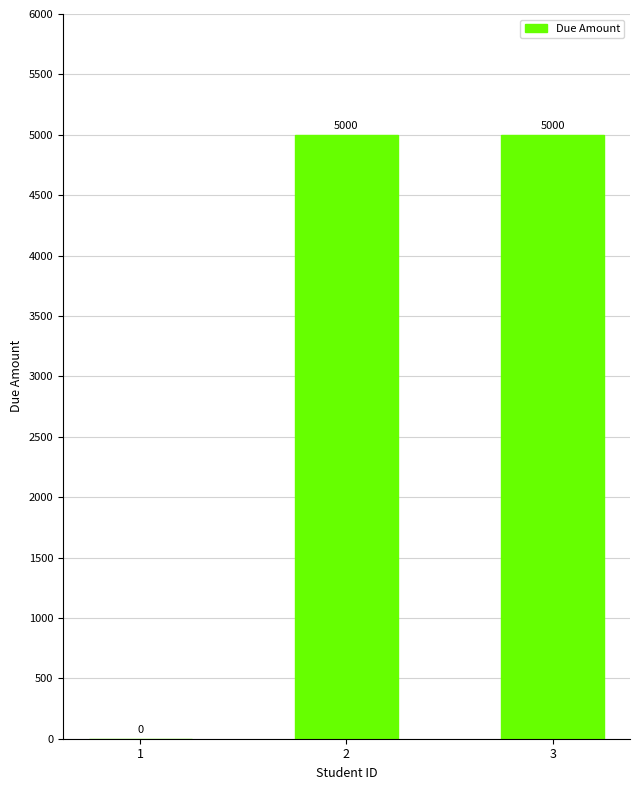

At which label is the value closest to 2500?

1